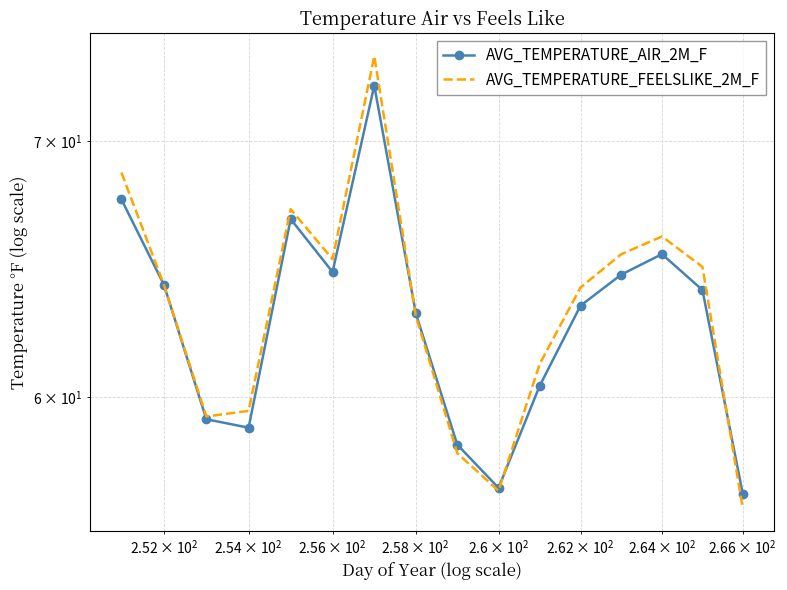

How many intersections are there between AVG_TEMPERATURE_FEELSLIKE_2M_F and AVG_TEMPERATURE_AIR_2M_F?

3